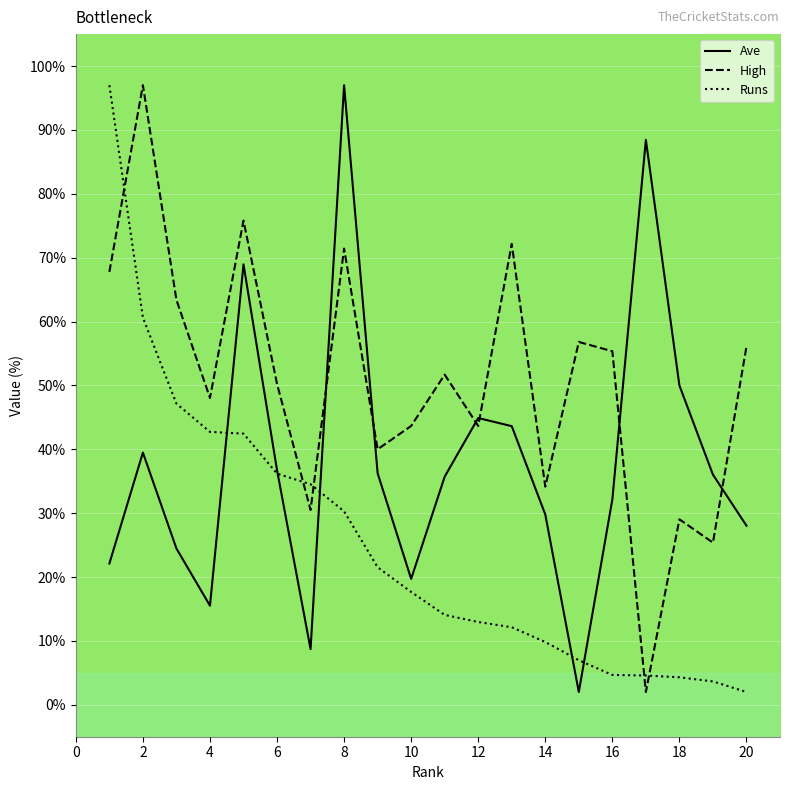

Which series has the largest total across all categories?

High